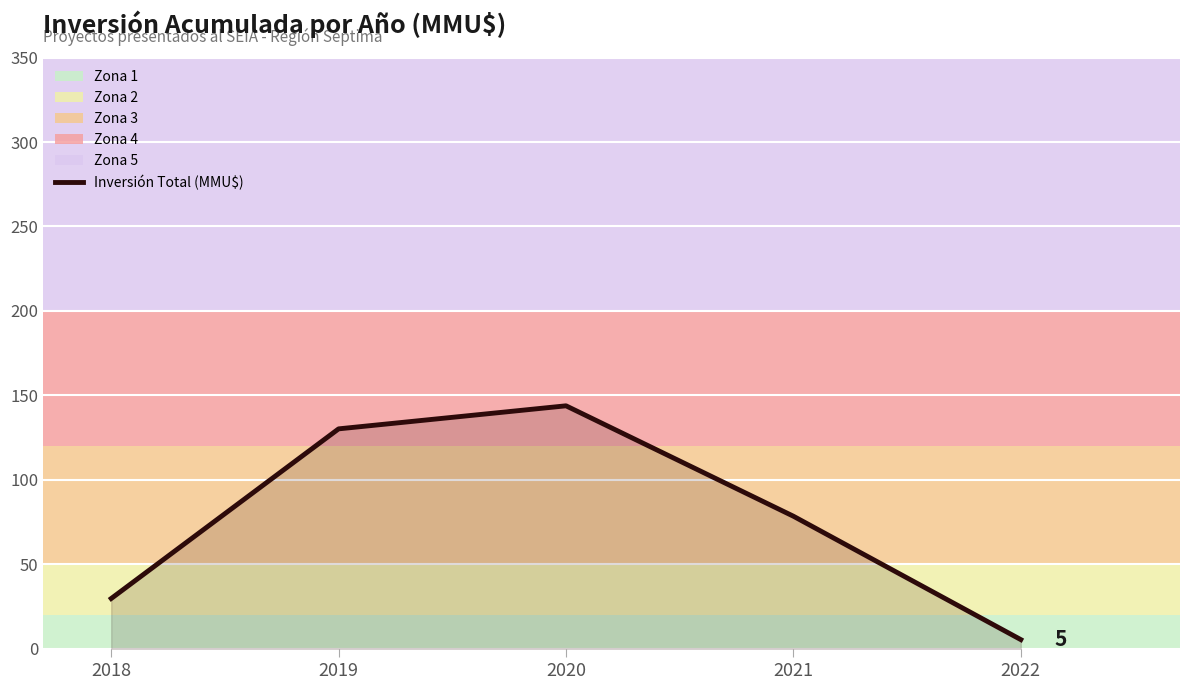

How many lines are shown in the chart?

1